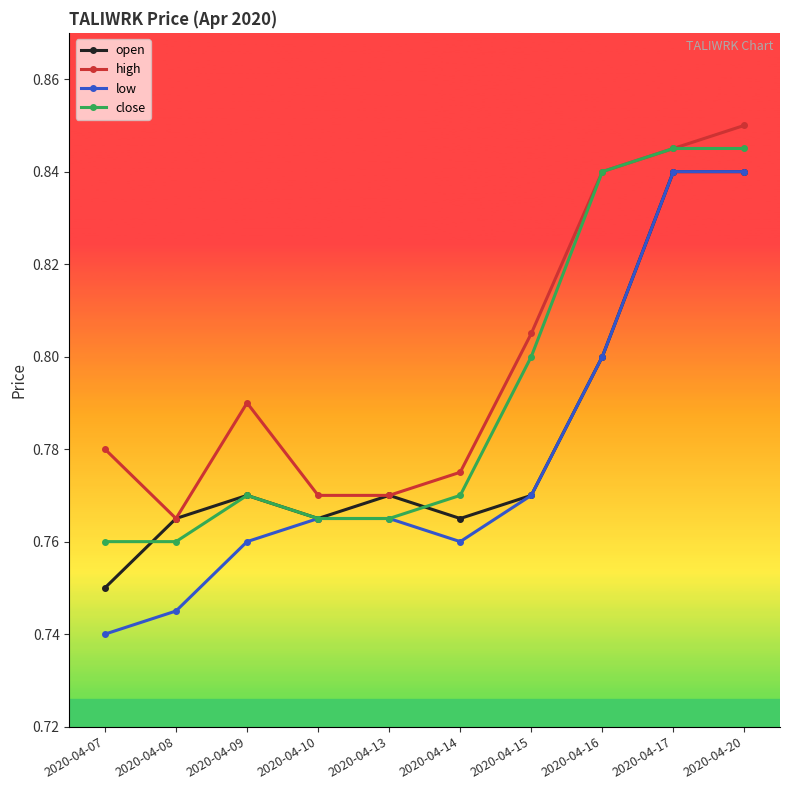

The close series shows 0.8 at 2020-04-15. True or false?

True